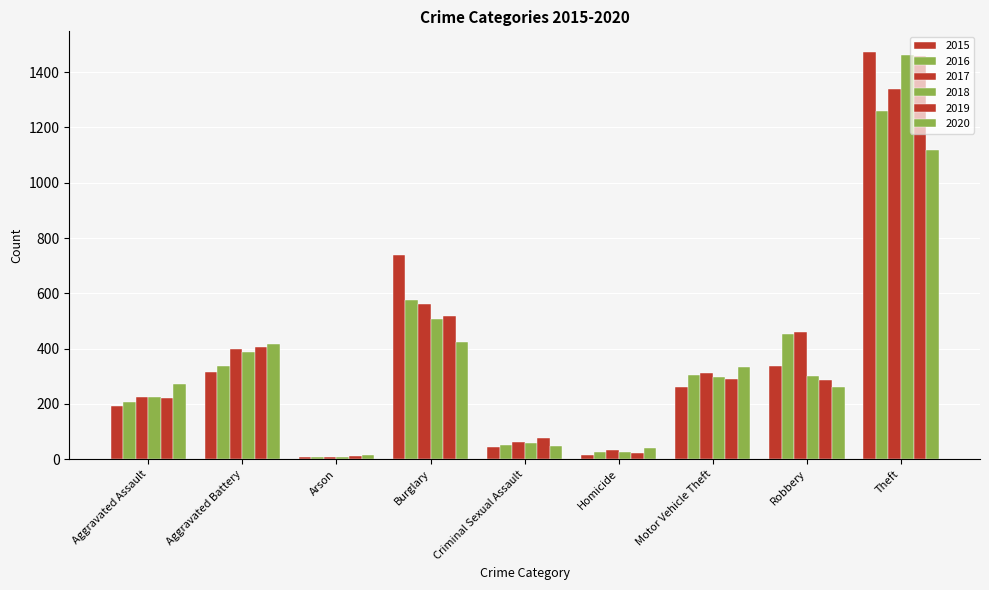

Count the number of categories in the chart.

9